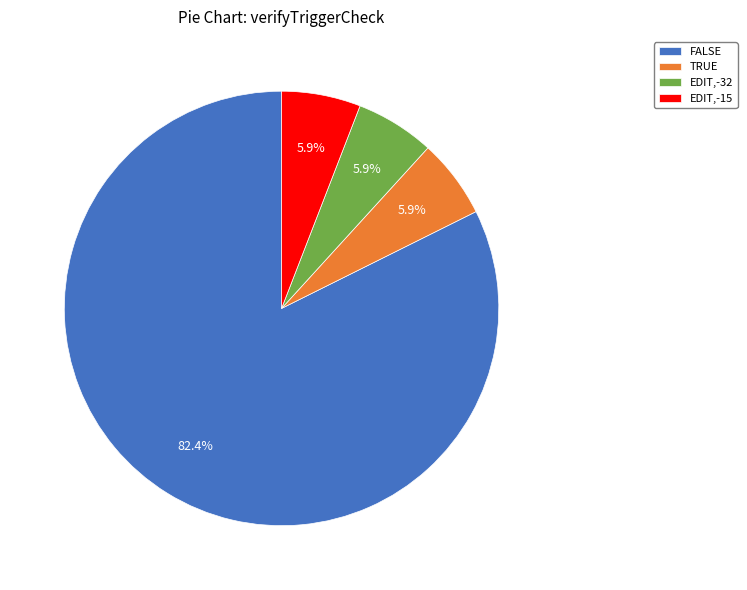

Which category accounts for the majority?

FALSE